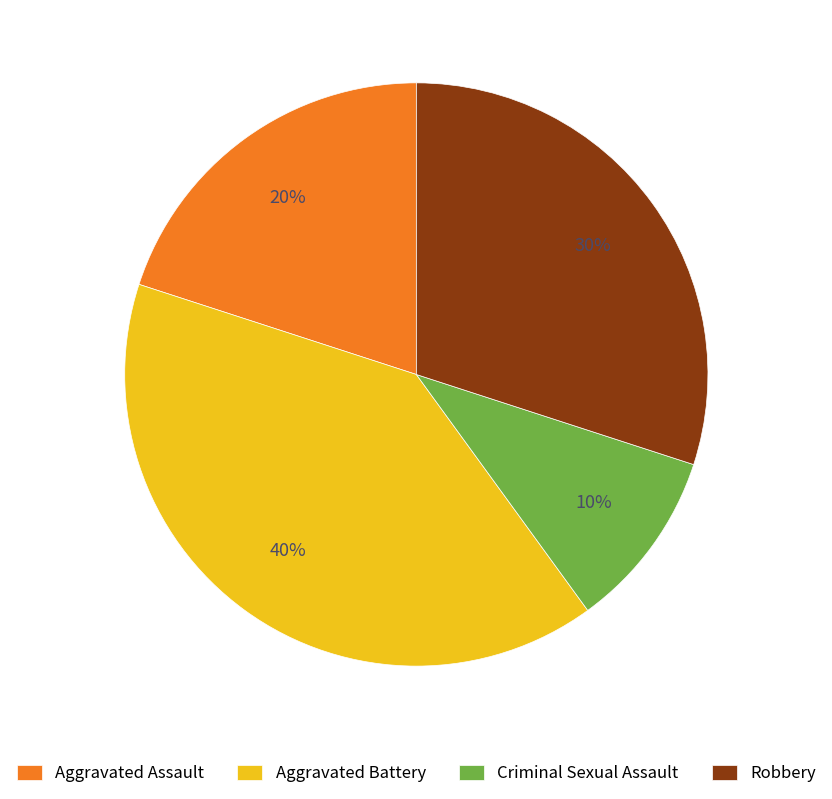

Approximately how many times larger is the value at Criminal Sexual Assault compared to Robbery?

0.3